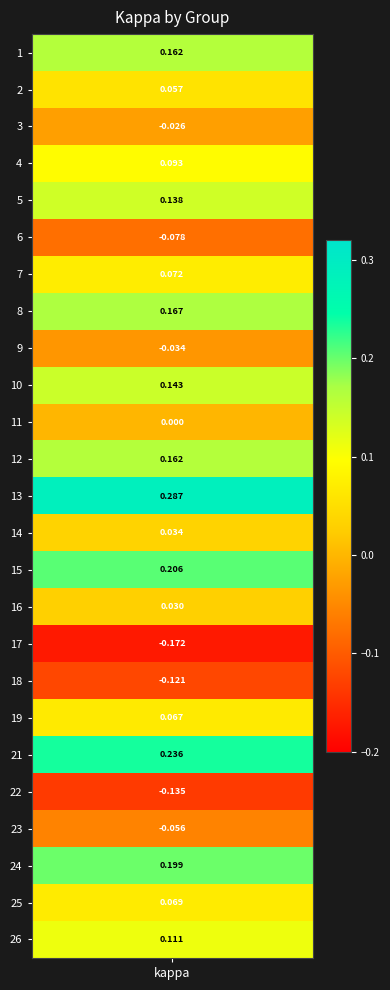

Is it true that the value at 23 is -0.1?

True